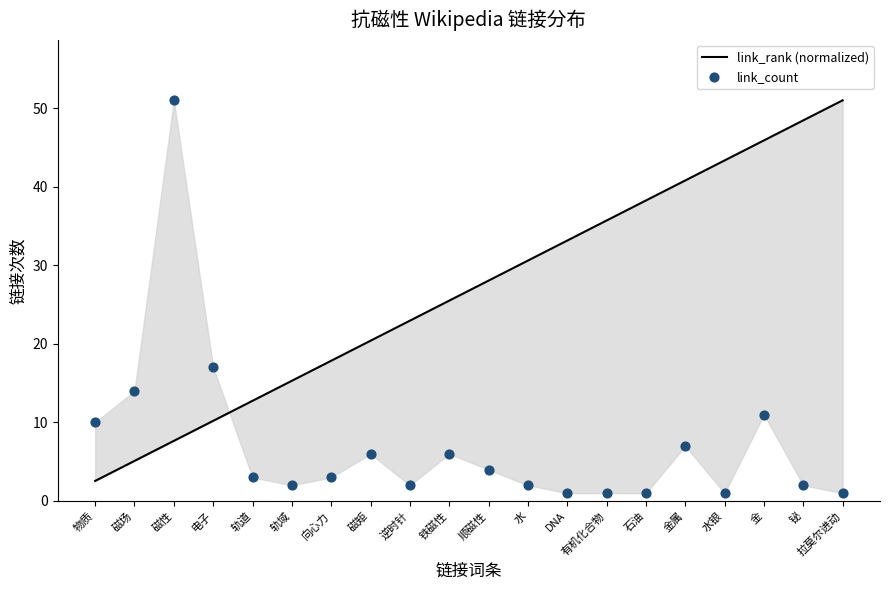

Which series has the largest total across all categories?

link_rank (normalized)